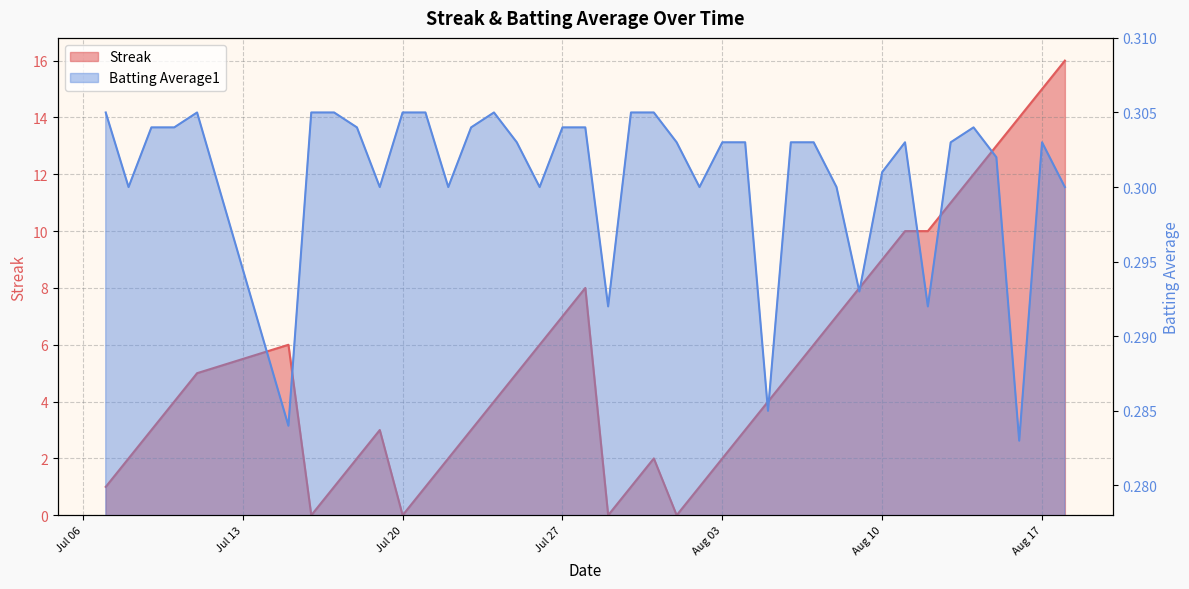

True or false: Streak and Batting Average1 intersect in this chart.

True